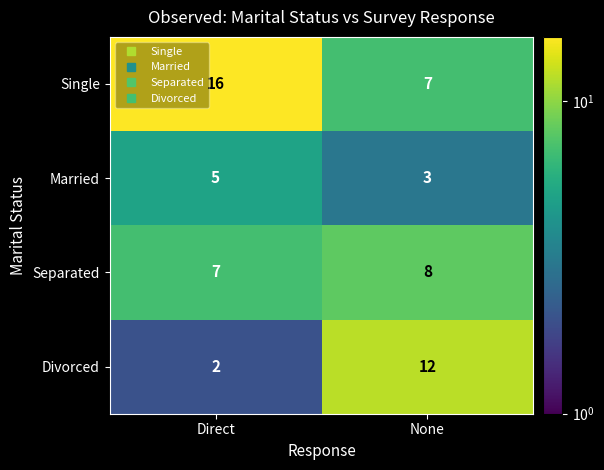

The Separated series shows 8 at None. True or false?

True